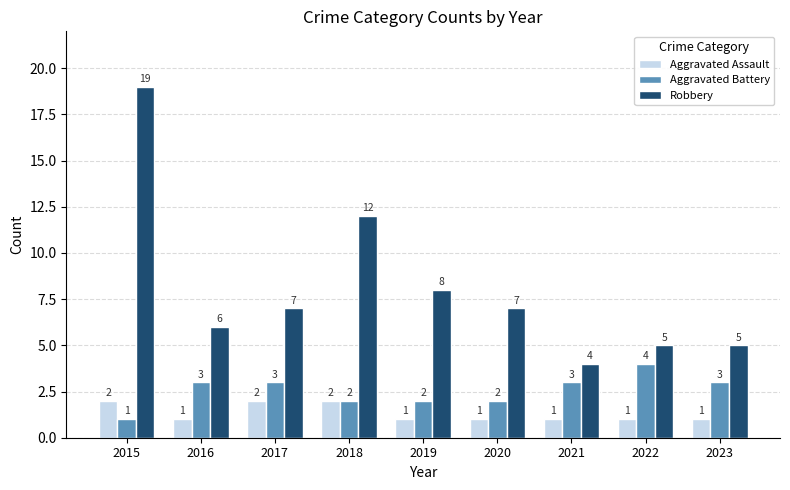

At which label is Robbery closest to 11?

2018